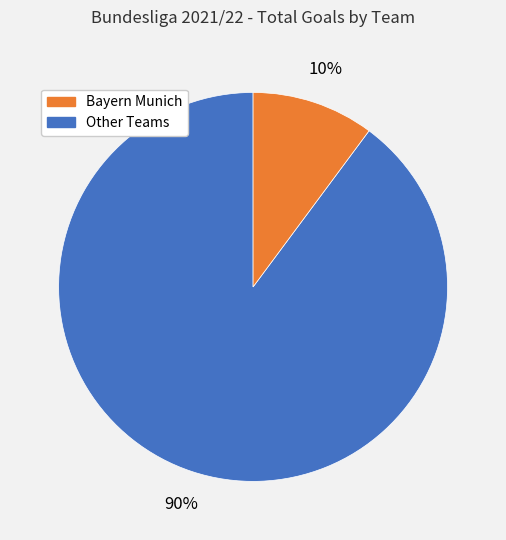

To the nearest percent, what is the difference between the largest and smallest slice percentages?

80%